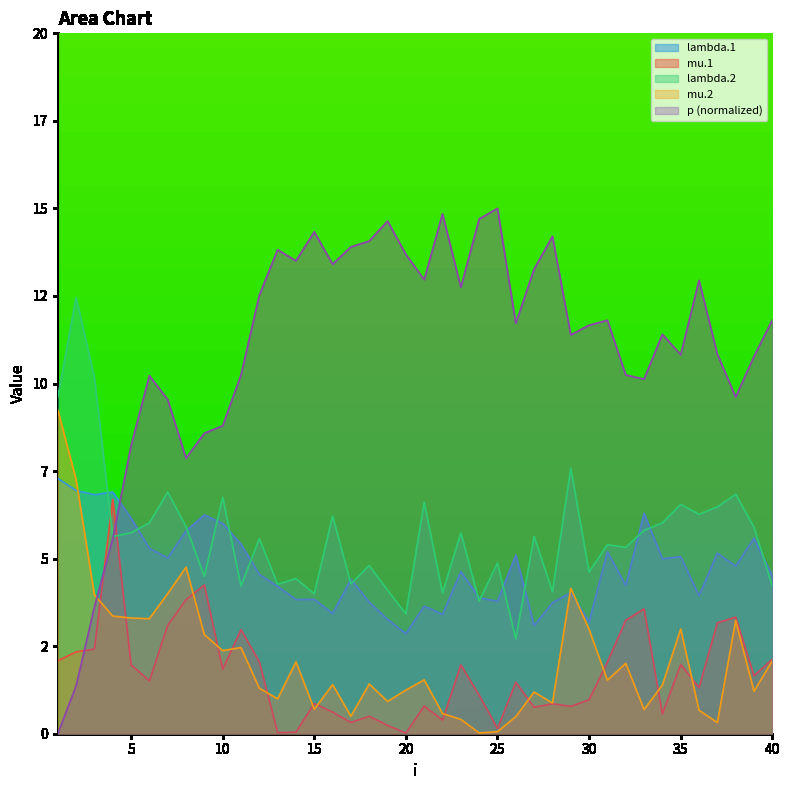

What are all the series names shown in the legend?

lambda.1, mu.1, lambda.2, mu.2, p (normalized)